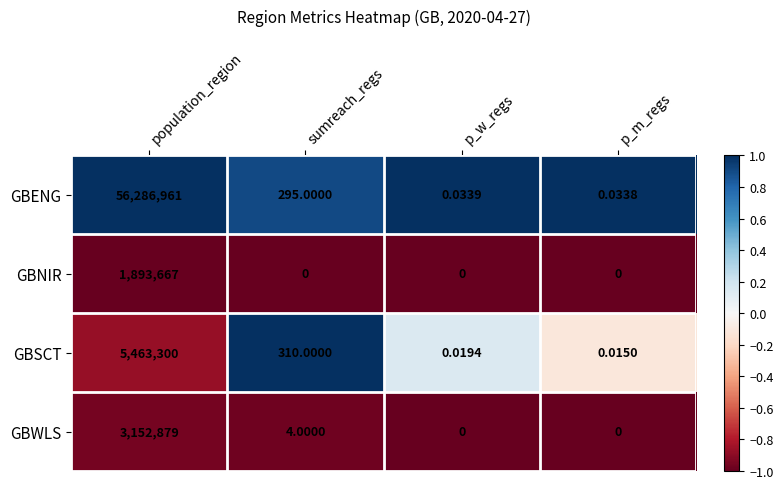

At which category is the sum across all series the highest?

population_region